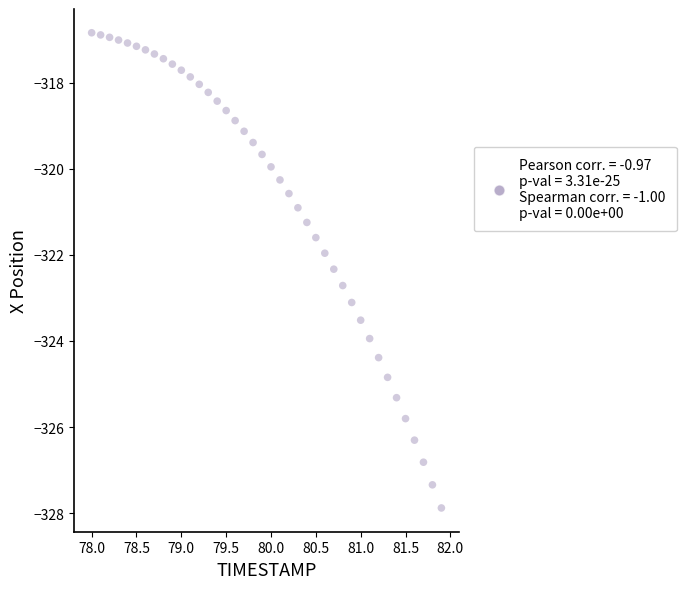

What is the range of X values (max minus min)?

3.9